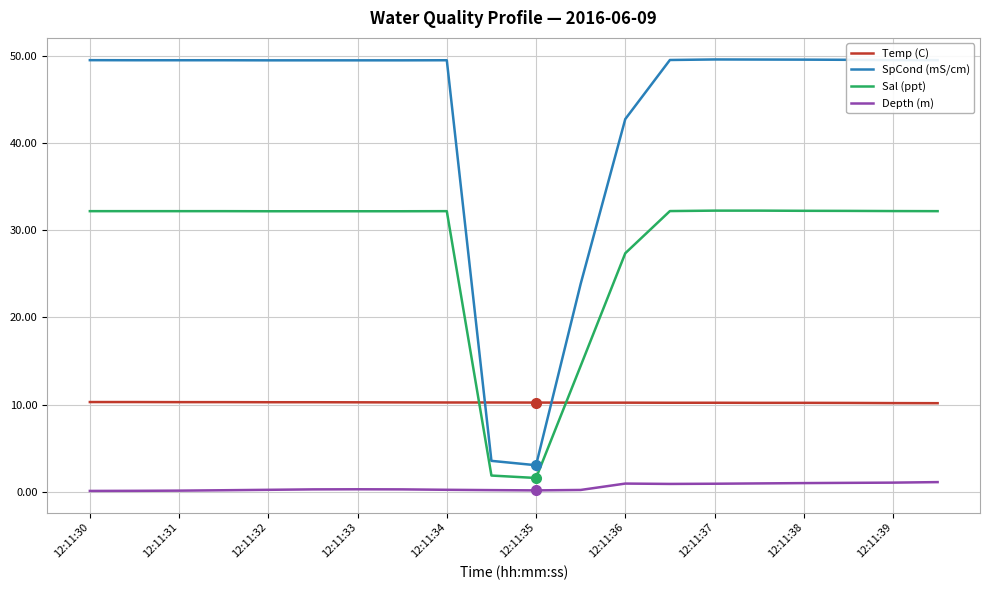

How many intersections are there between Temp (C) and Sal (ppt)?

2